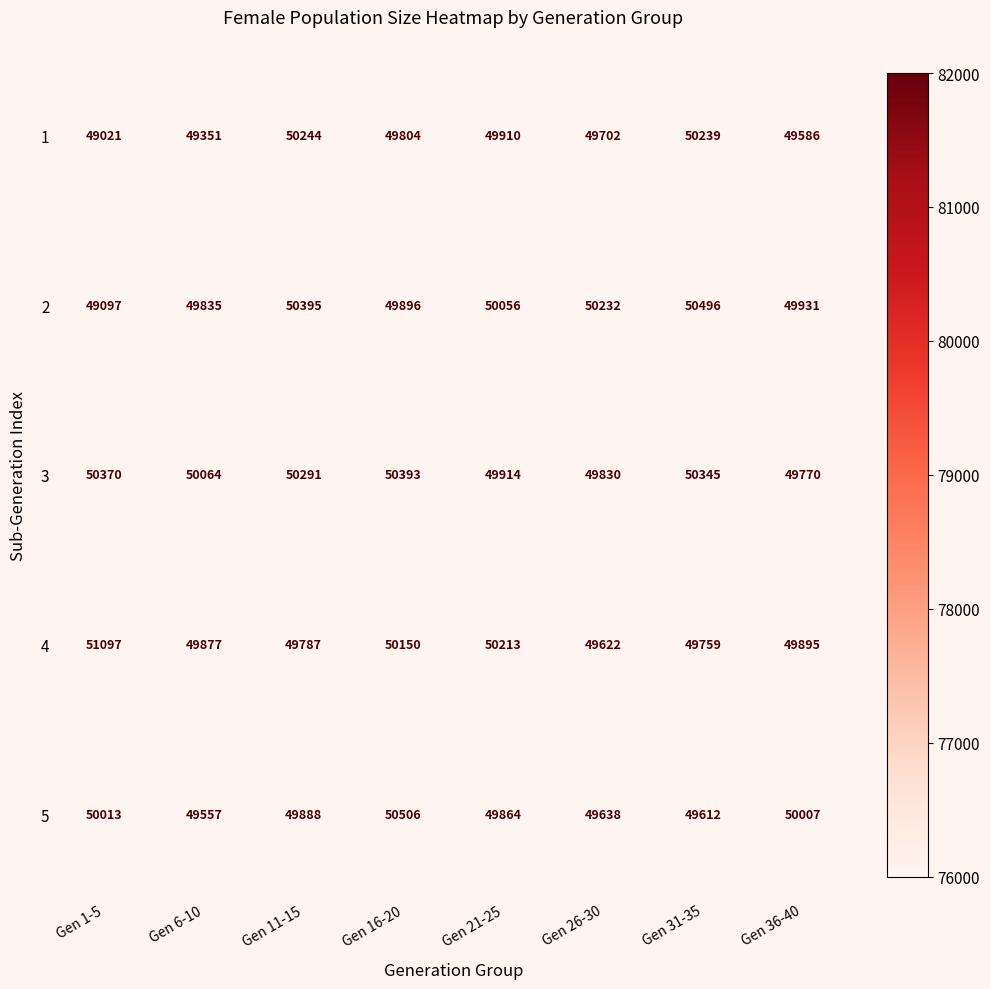

What is the difference between the second highest and minimum values in the 3 series?

600